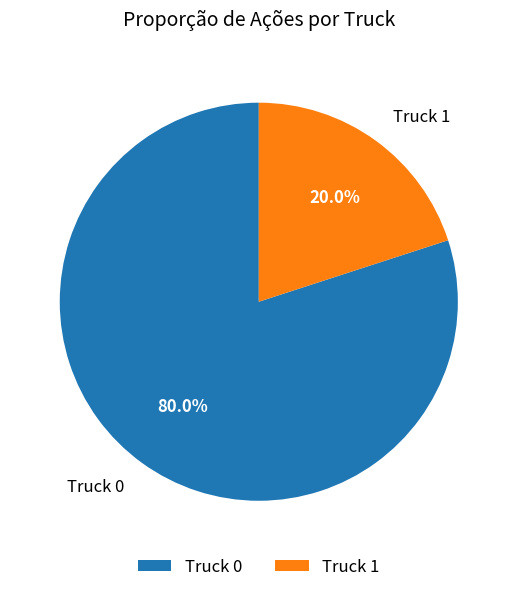

Is it true that Truck 1 is 20% of the pie?

True